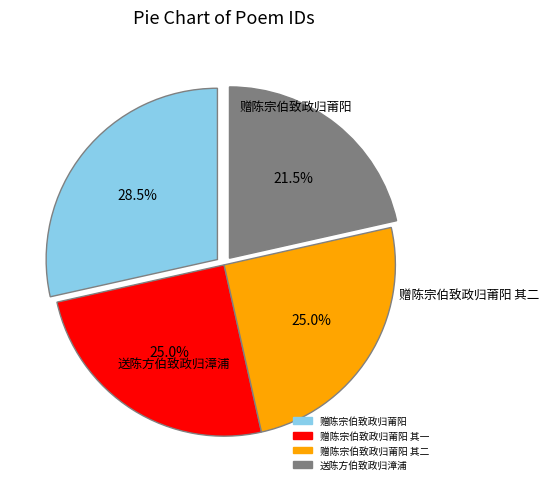

Count the number of slices in the pie.

4